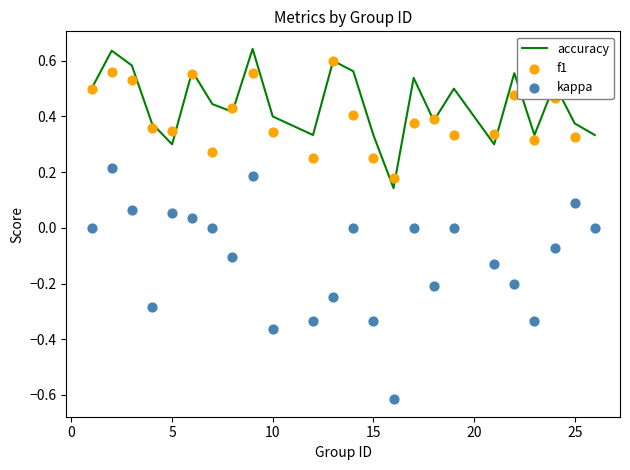

At how many categories does at least one series exceed 0?

24